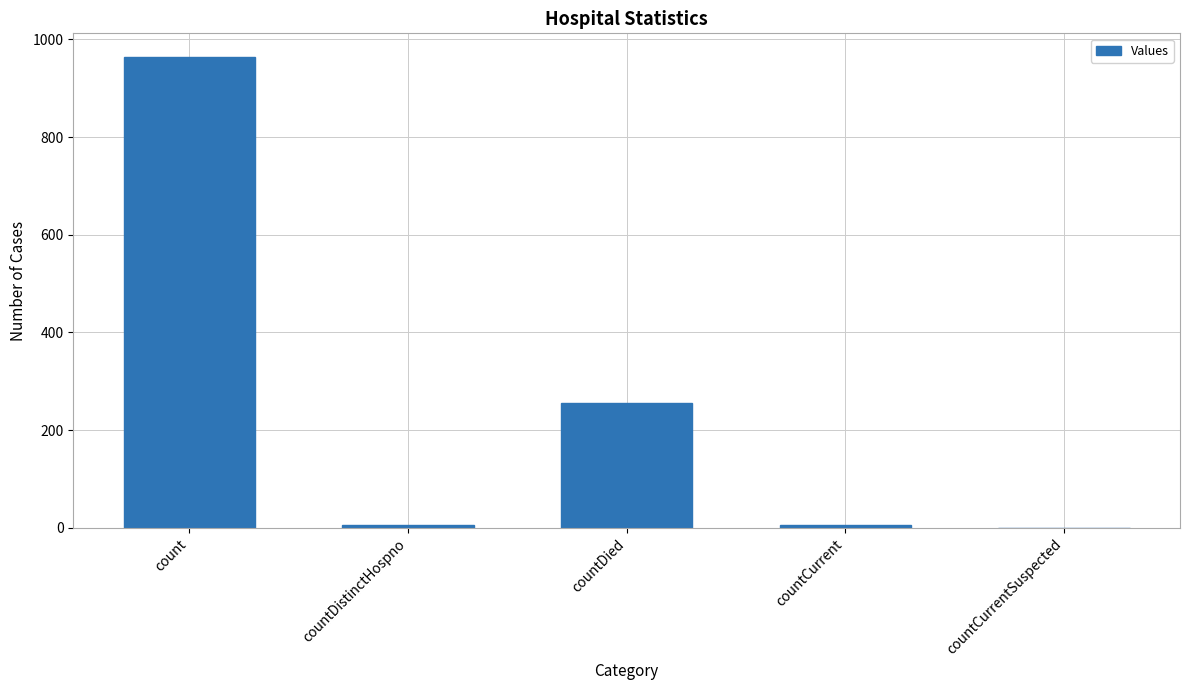

What is the change in value from countCurrent to countCurrentSuspected?

-6